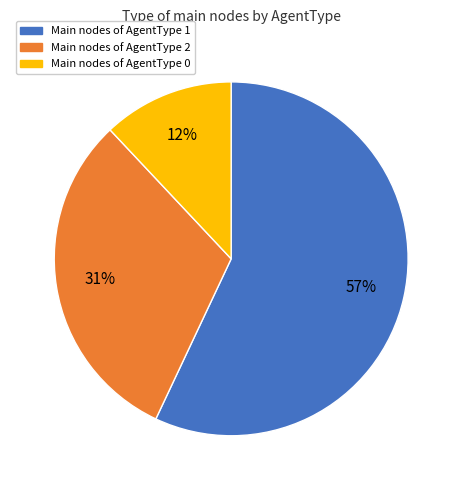

To the nearest percent, what is the difference between the largest and smallest slice percentages?

45%